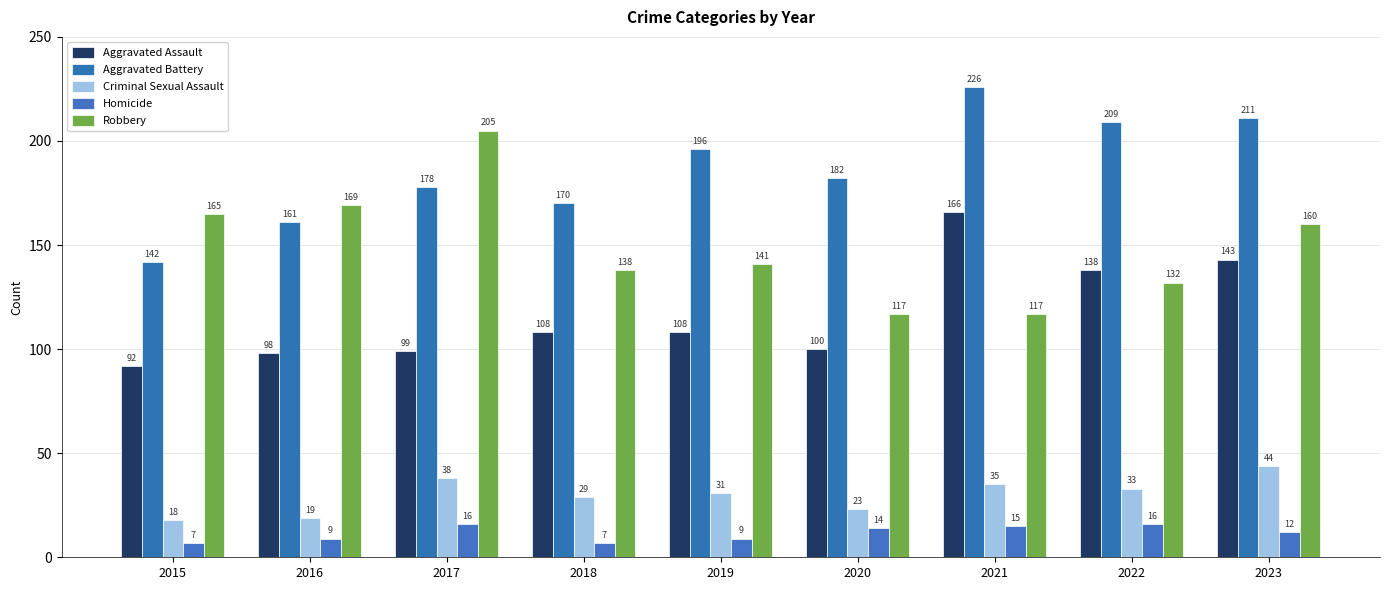

What is the spread (max minus min) of values at 2021?

211